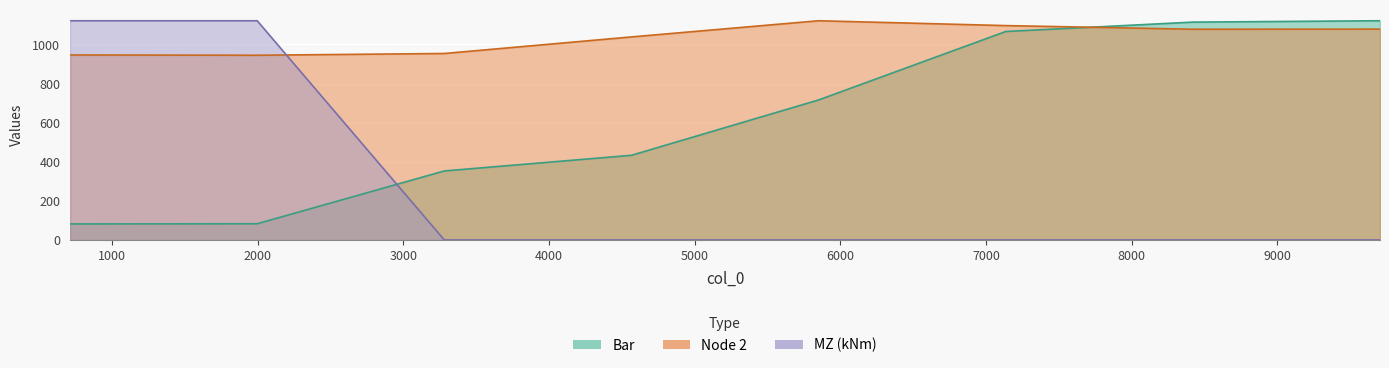

Reading right to left, list all the values displayed in this chart.

Bar: 1121.0	1114.0	1066.0	716.0	433.0	353.0	83.0	82.0
Node 2: 1078.3	1077.6	1096.2	1121.0	1038.3	953.6	944.6	946.0
MZ (kNm): 0.0	0.0	0.0	0.0	0.0	0.0	1121.0	1121.0